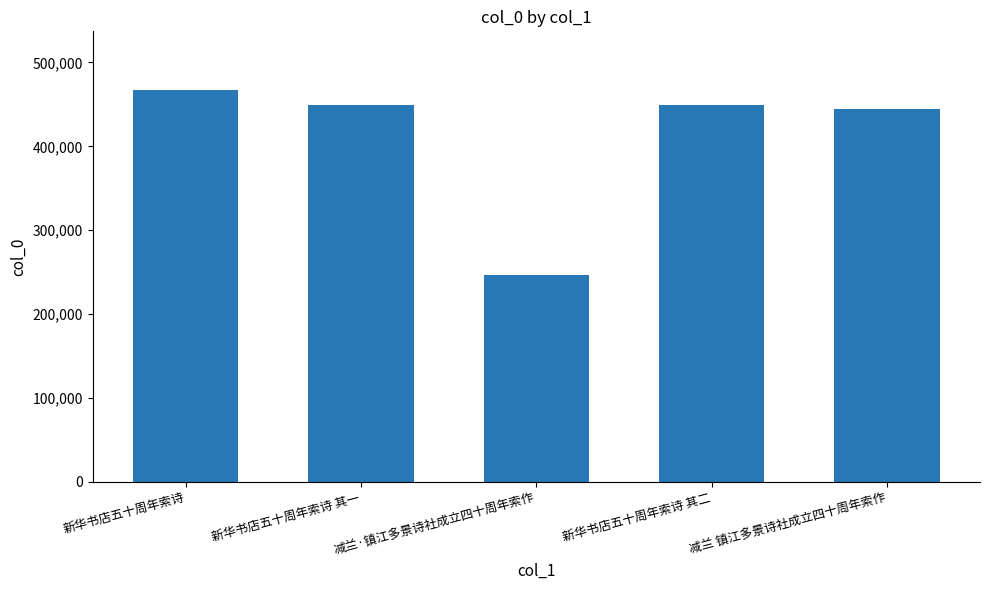

How many series are shown in this chart?

1